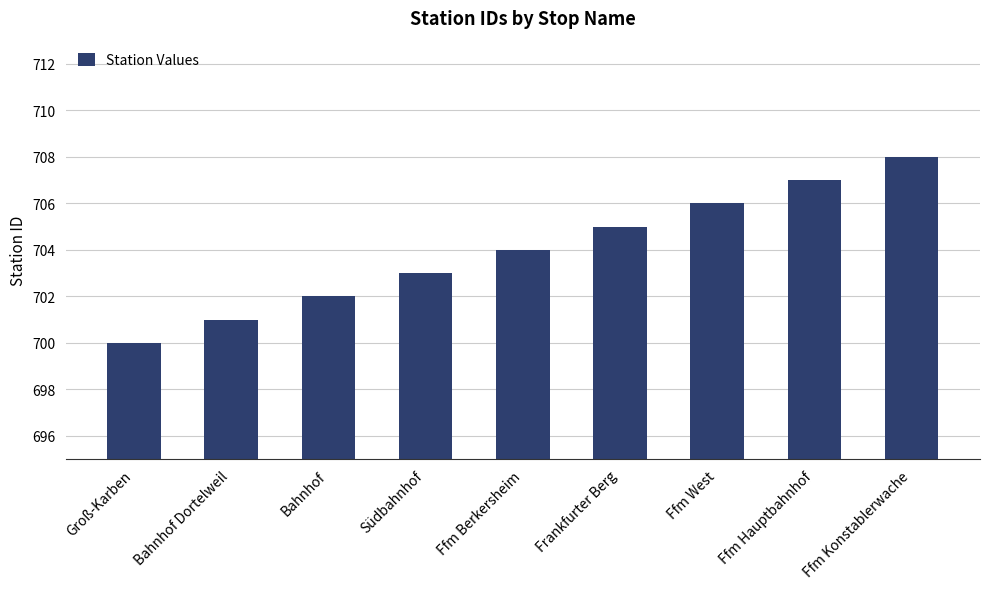

Reading left to right, extract all data points from this chart.

700	701	702	703	704	705	706	707	708